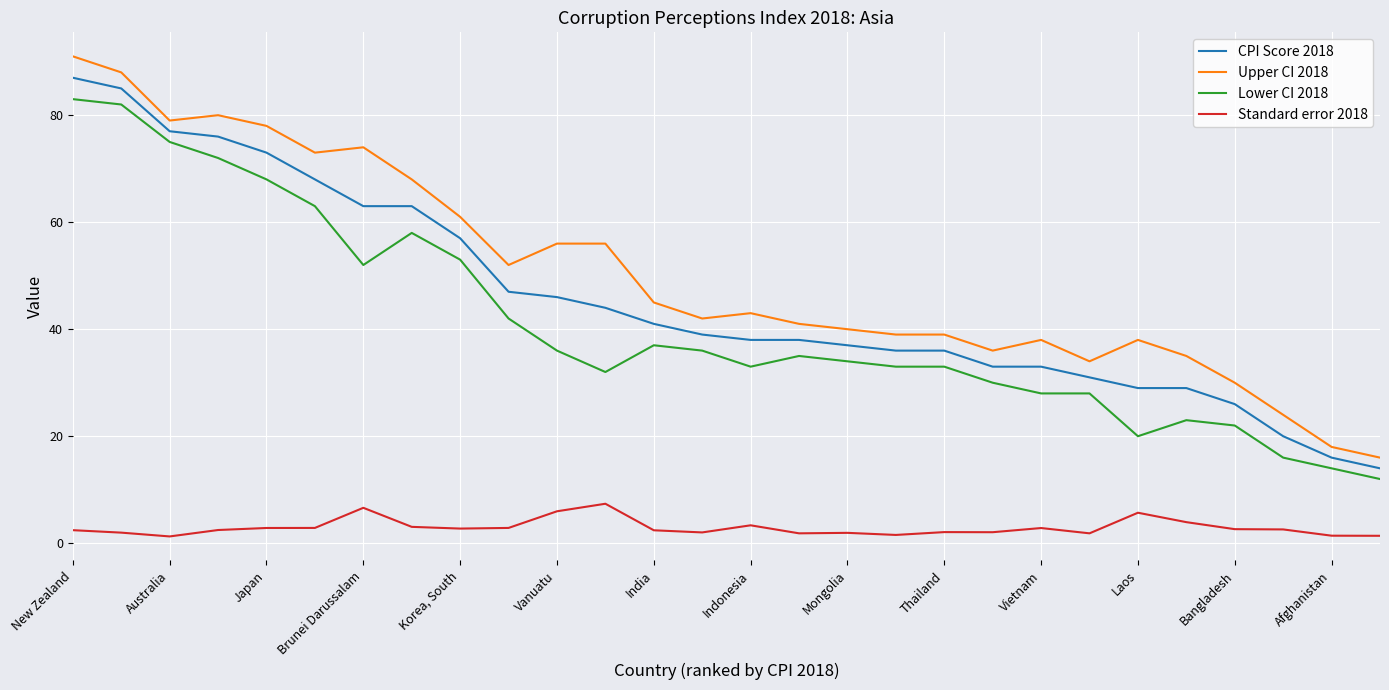

What is the highest value of the Lower CI 2018 series?

83.0